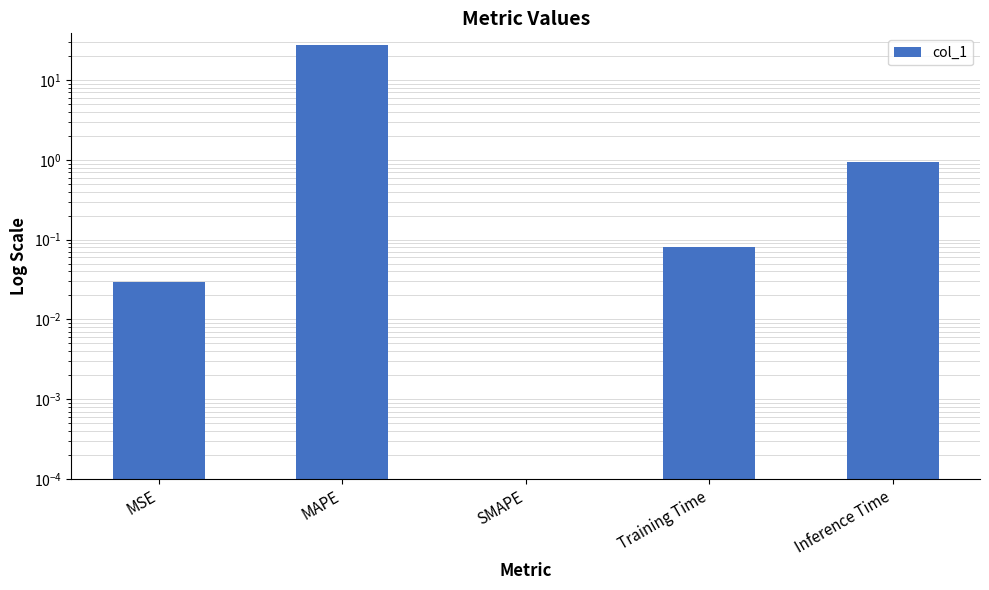

What is the value of the 4th bar from the left?

0.1